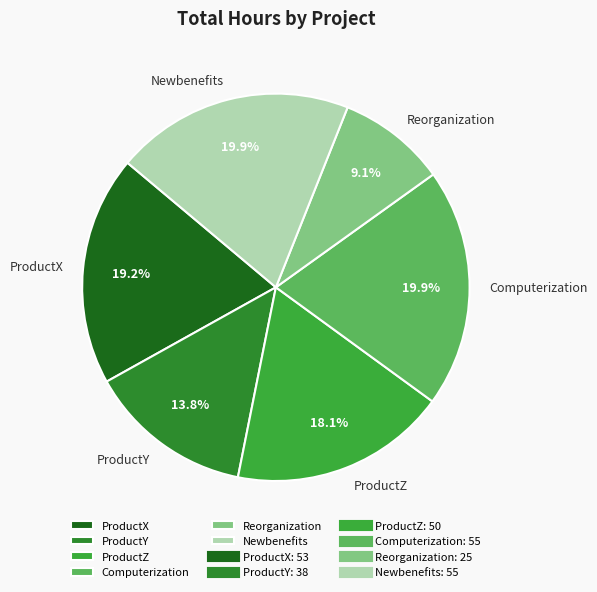

Is ProductZ the majority of the pie?

No